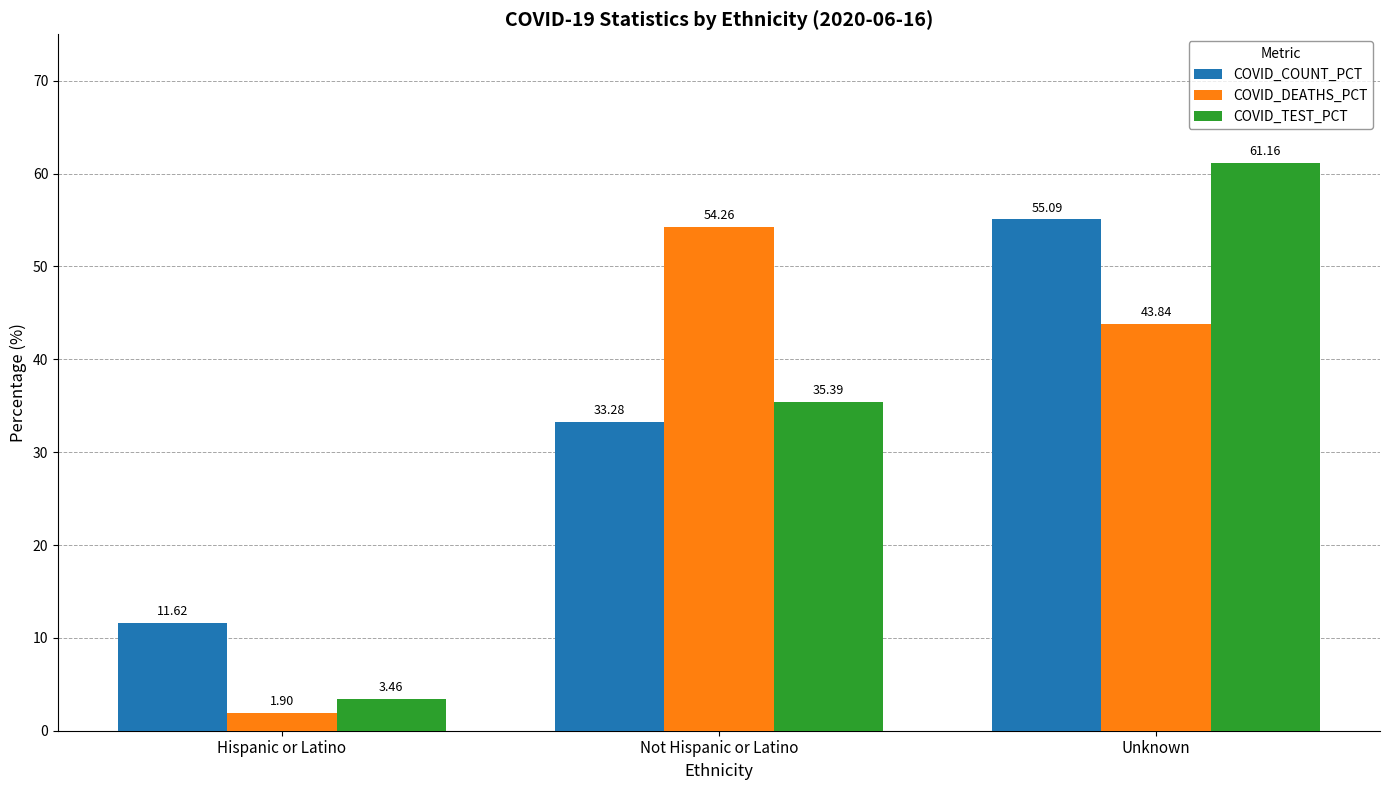

How many bars are there in each group?

3